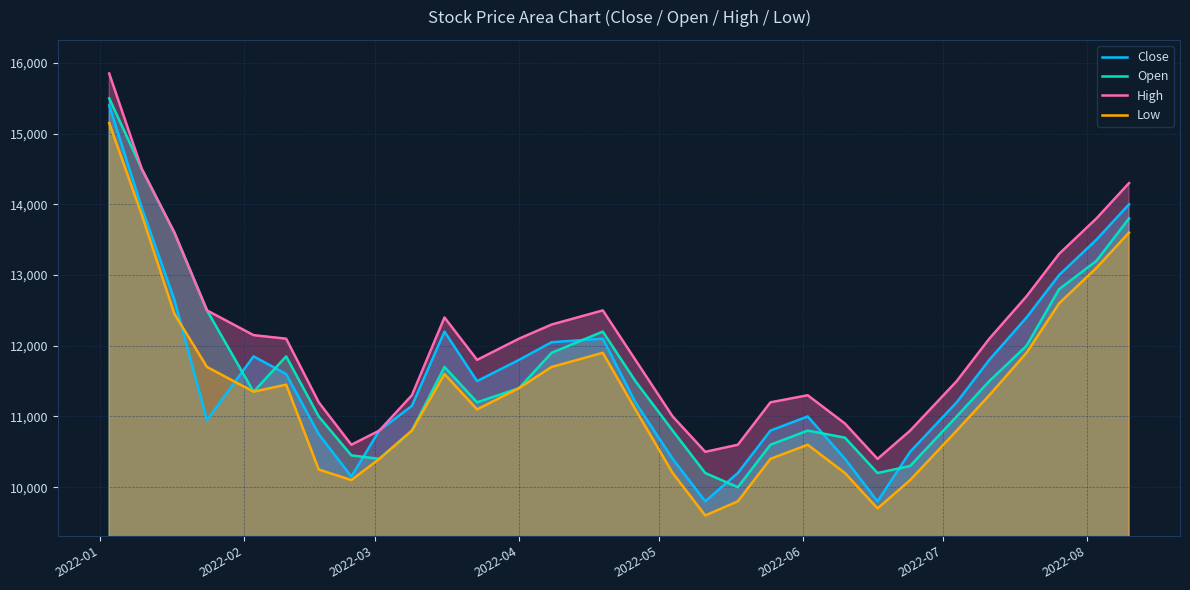

Does the chart display data point markers on the line(s)?

No